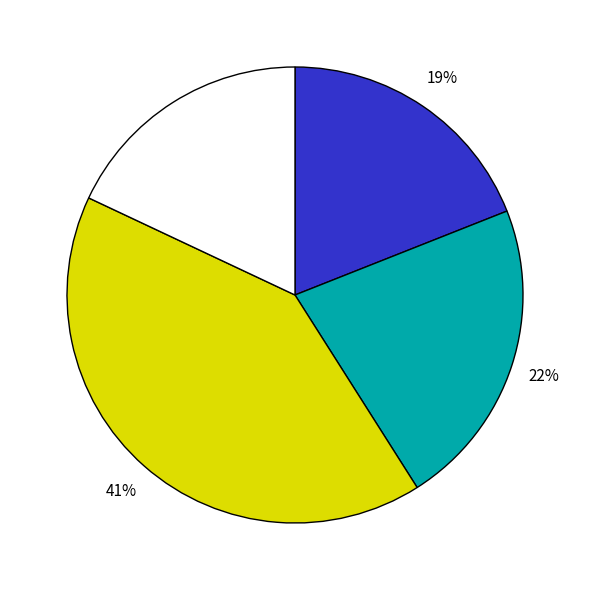

Does any single category account for the majority?

No